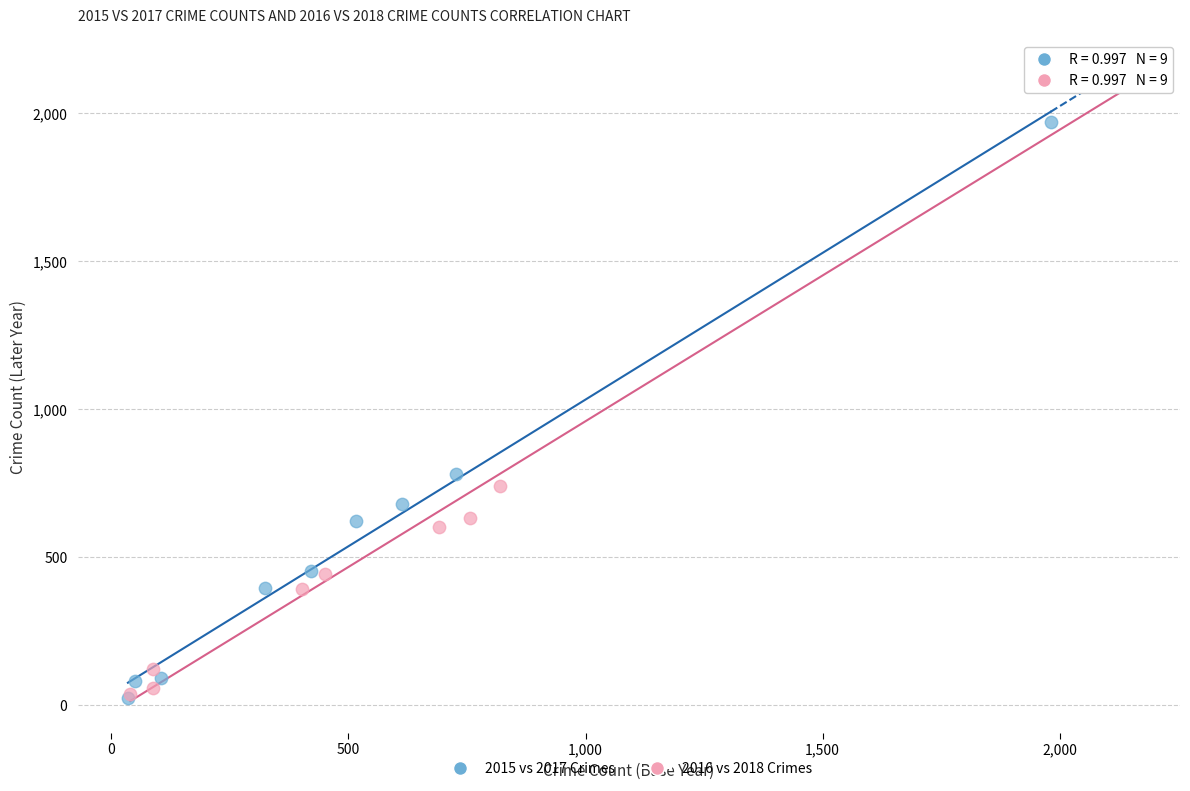

Which series reaches the maximum Y coordinate?

2016 vs 2018 Crimes